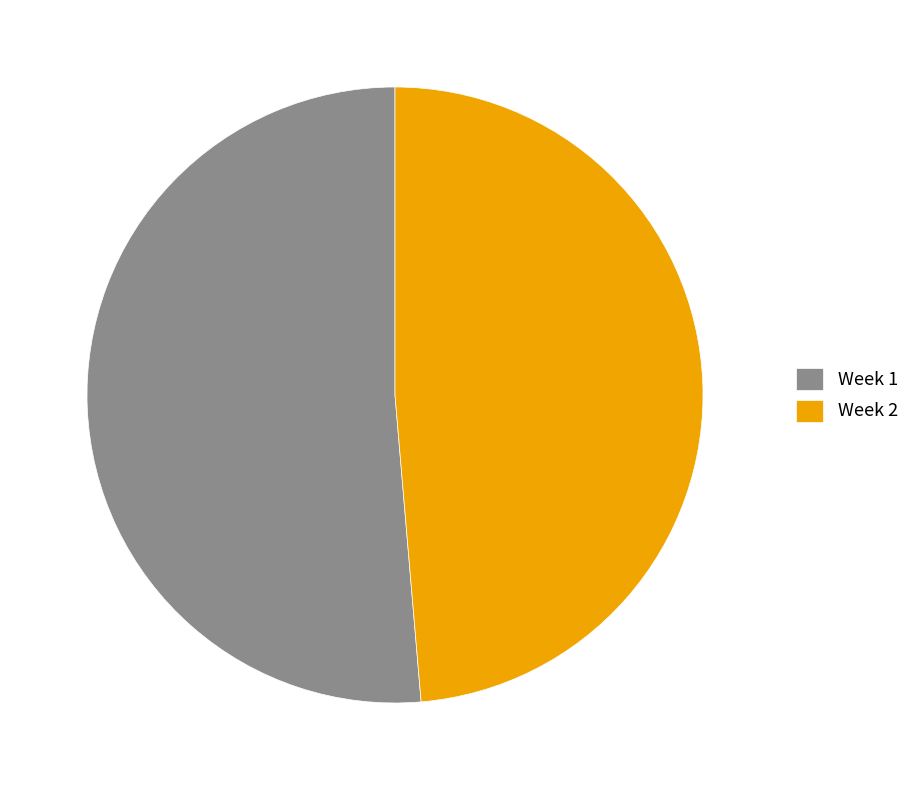

Is the sum of Week 1 and Week 2 greater than half?

Yes